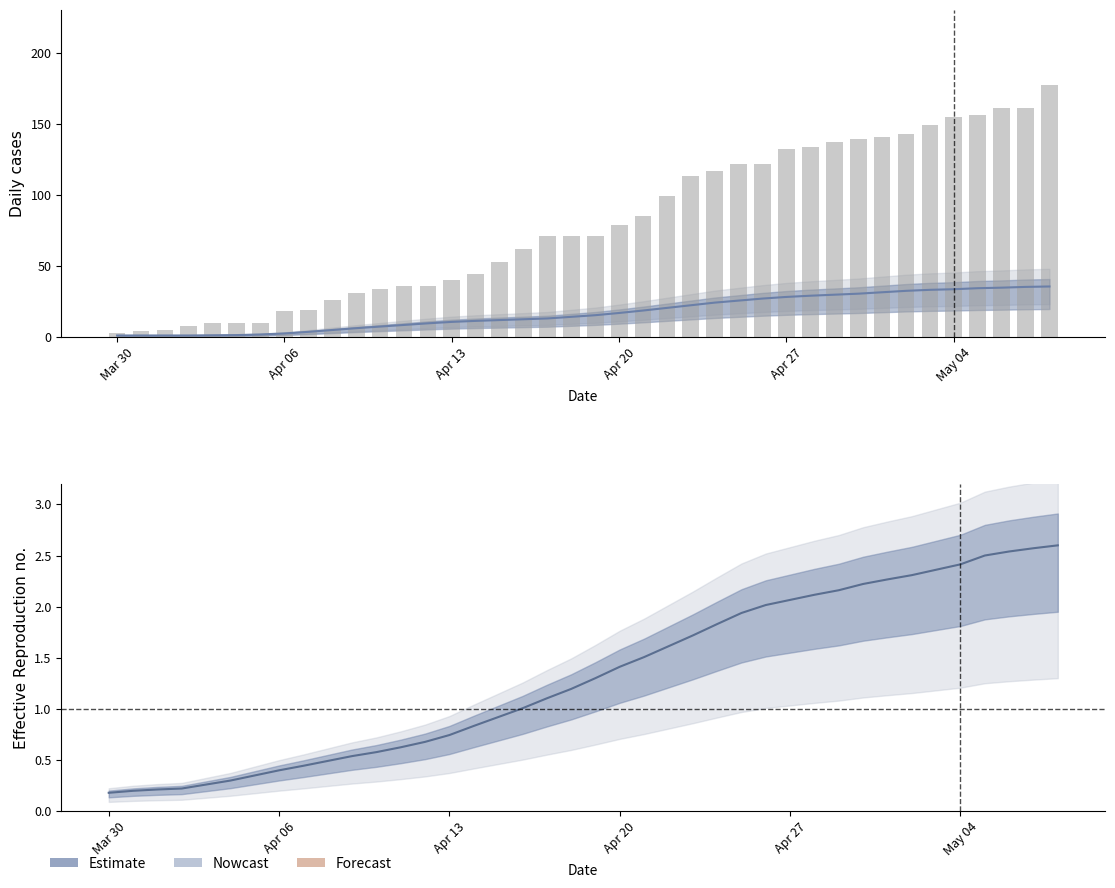

Which category has the lowest value across all series?

Mar 30